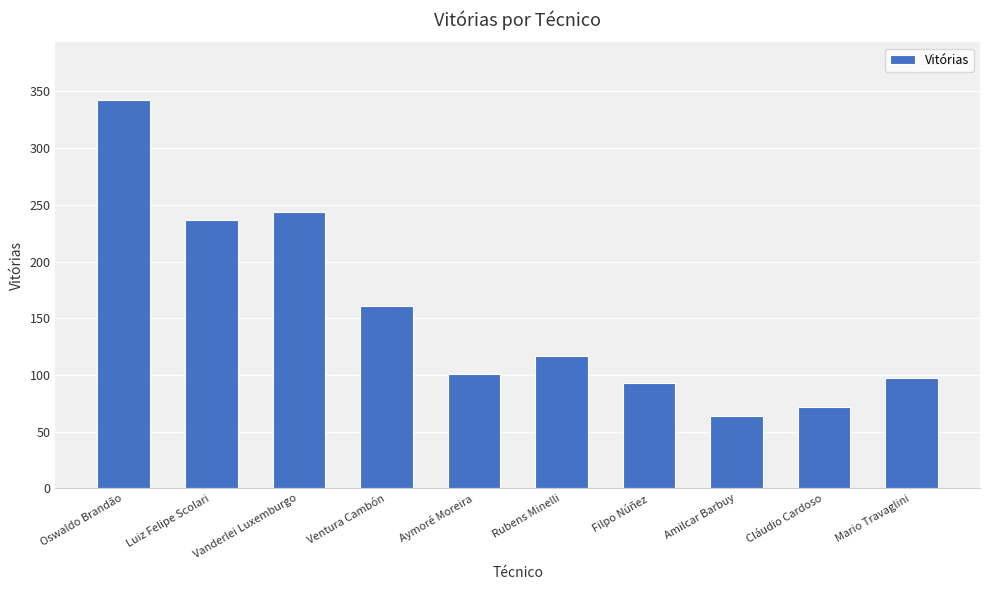

What is the smallest value displayed?

64